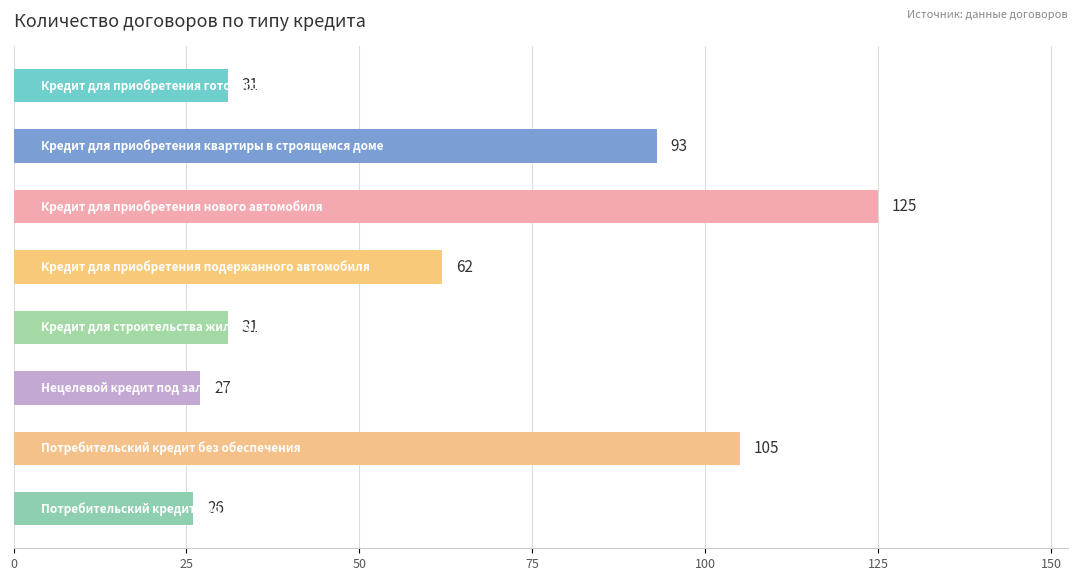

What is the value of the 7th bar from the top?

105